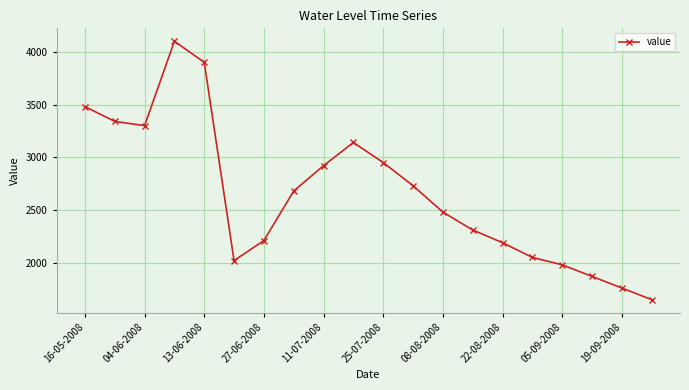

True or false: the data has more than 2 interior local peaks.

False